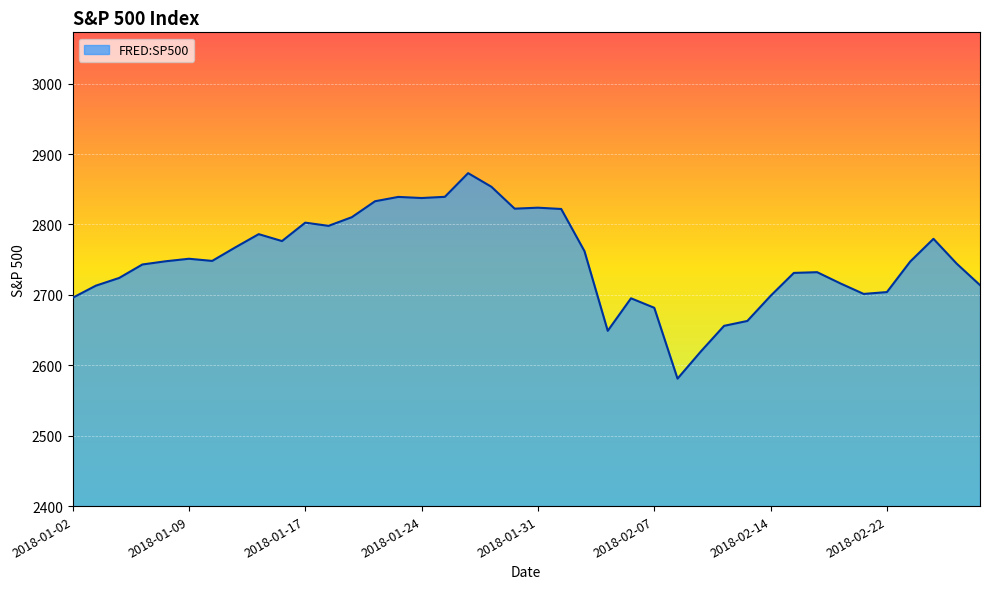

What is the maximum value shown in the chart?

2872.9